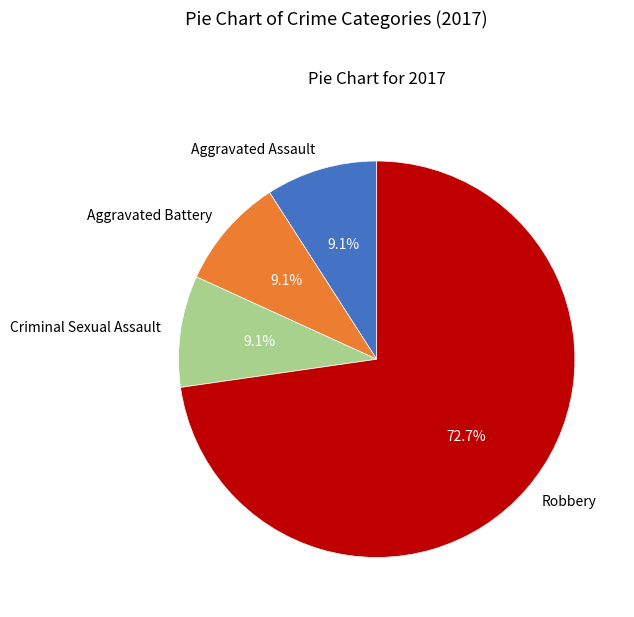

True or false: Robbery accounts for 86% of the total.

False